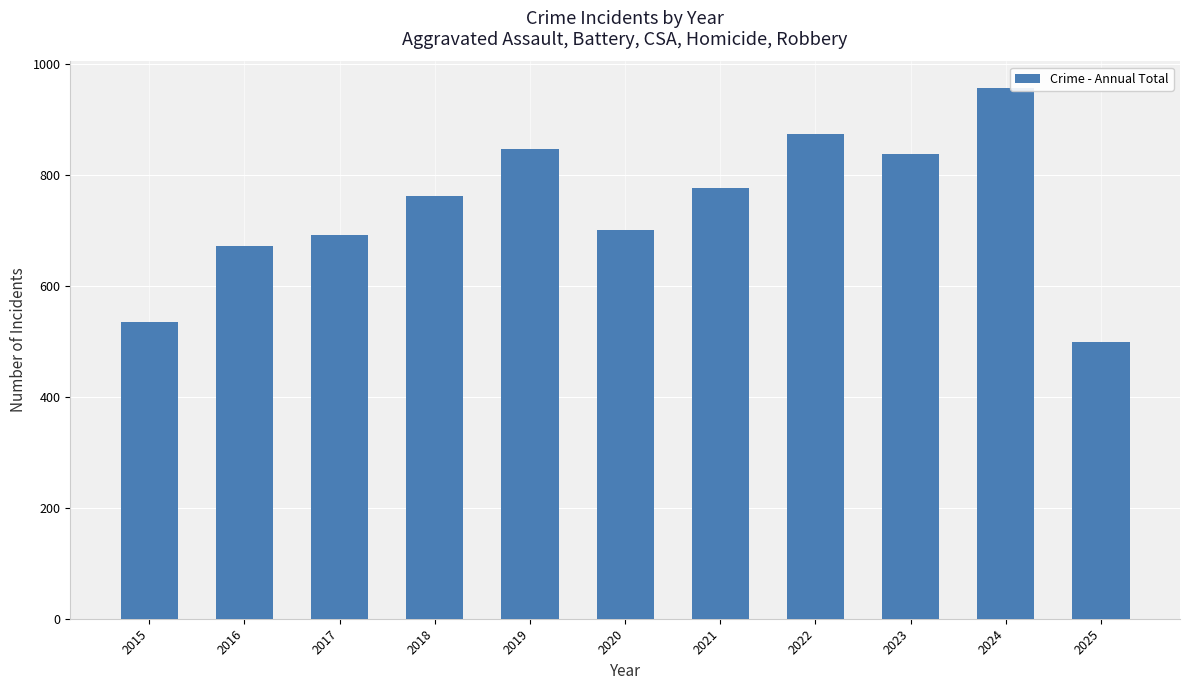

Is it true that the value at 2017 is 459?

False